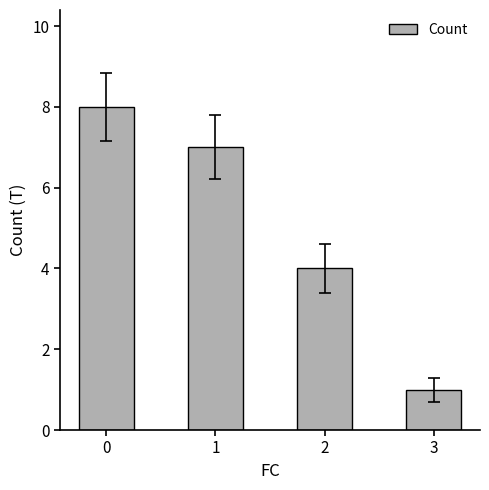

Rank the categories by value from lowest to highest.

3, 2, 1, 0